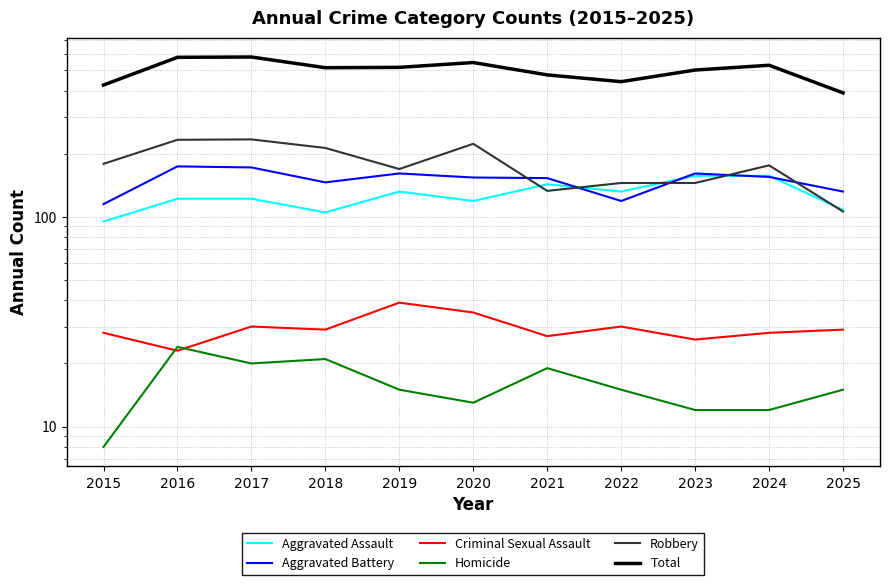

True or false: Homicide has more than 1 interior local peaks.

True